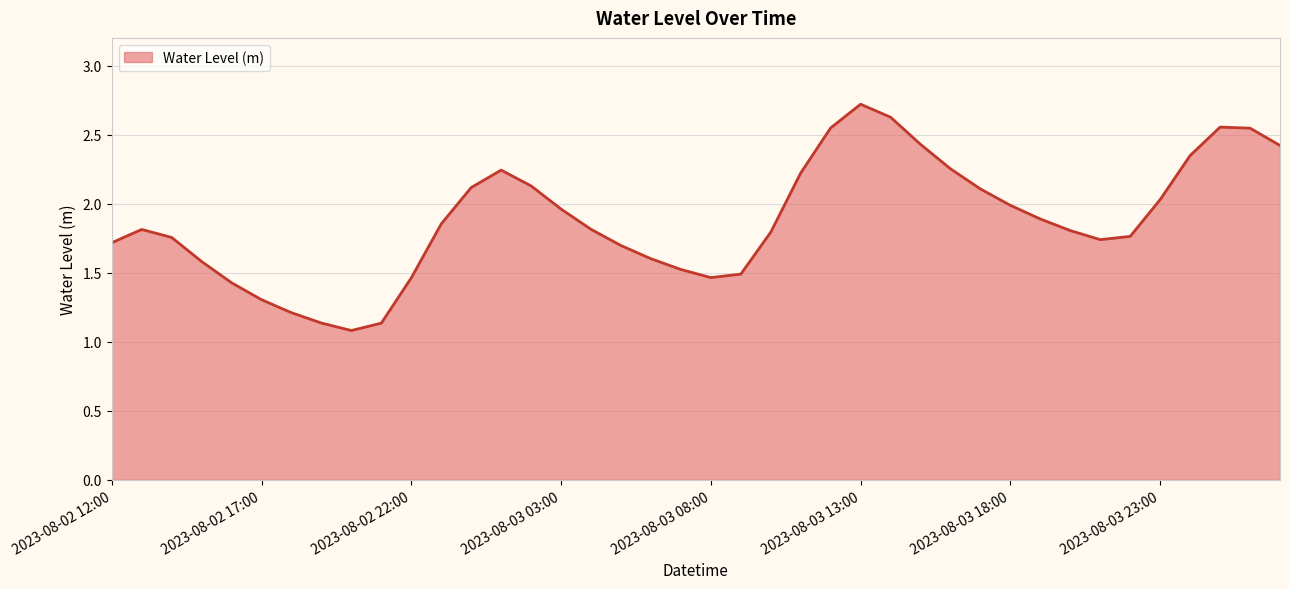

What is the greatest value displayed?

2.7